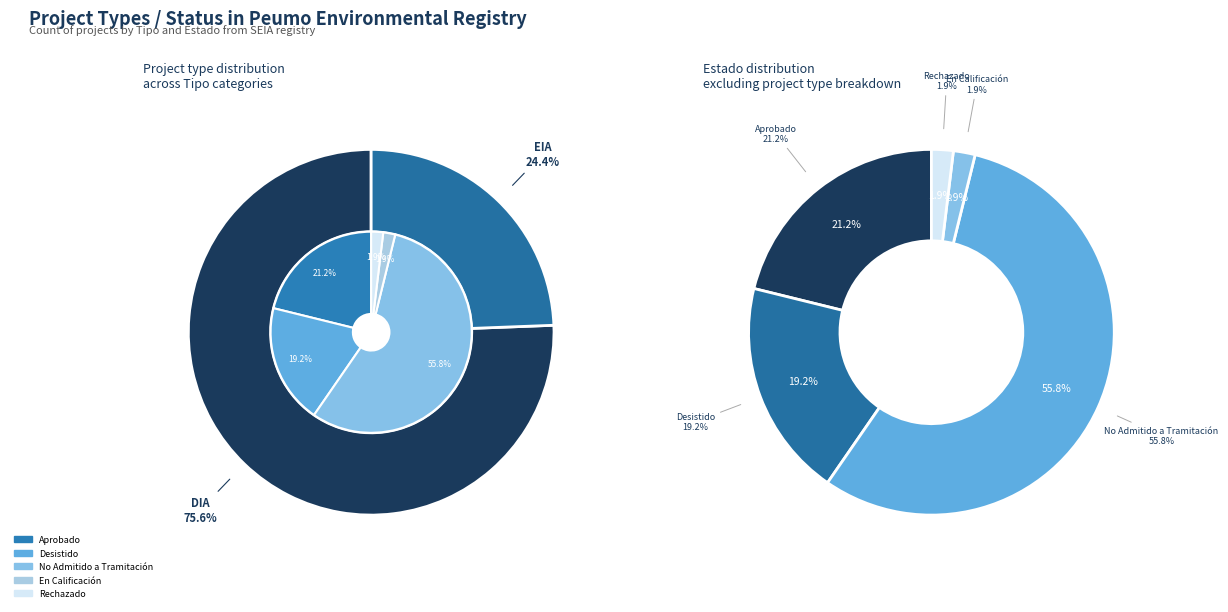

Rank the categories by value from highest to lowest.

DIA, EIA